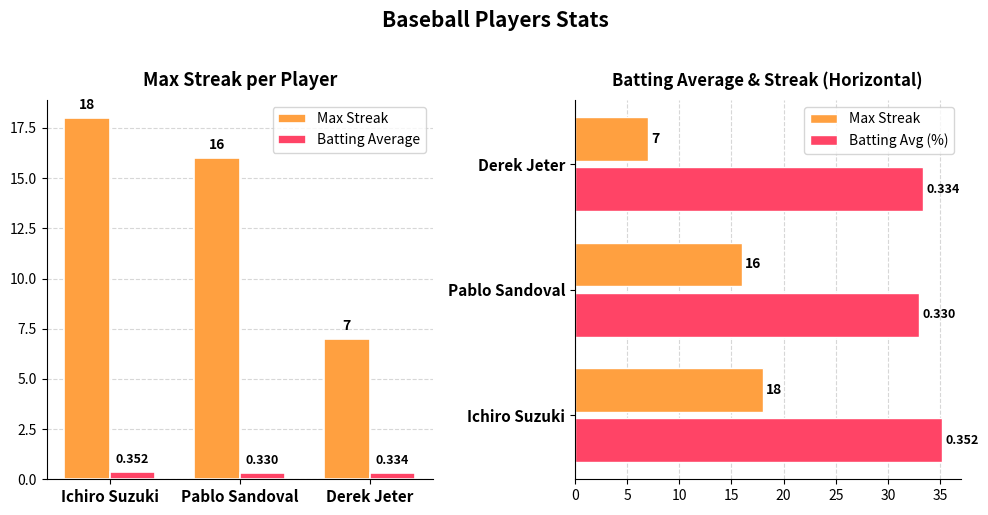

What is the label of the 2nd bar from the left?

Pablo Sandoval